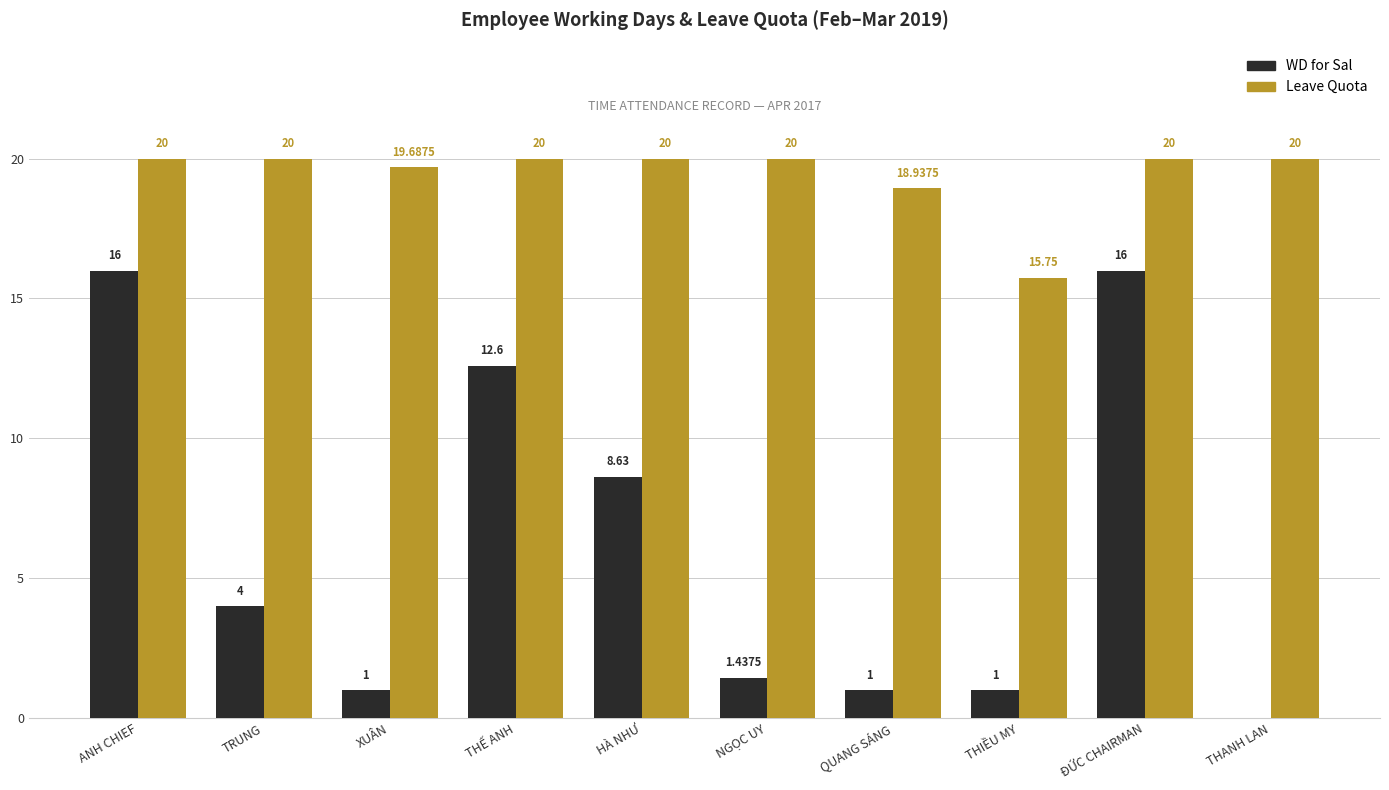

Is the value of Leave Quota at HÀ NHƯ greater than the value of WD for Sal at THẾ ANH?

Yes